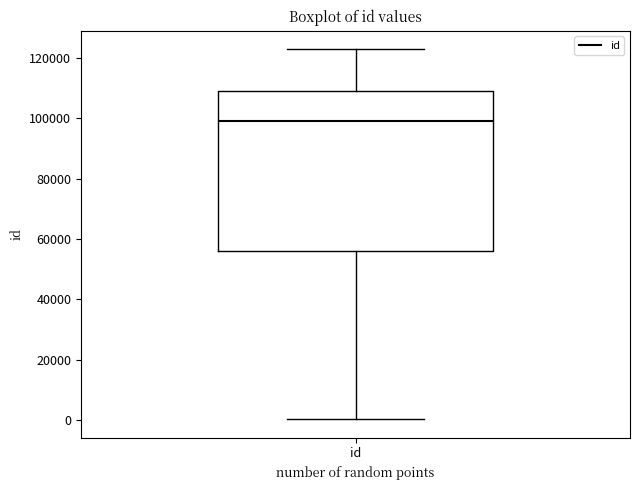

Read this box plot against the y-axis: the position of the median line, the range covered by the box, and the ends of both whiskers. The values are not printed on the chart, so give them approximately, as read against the axis.

median 98000, box 56000 to 110000, whiskers 0 to 122000